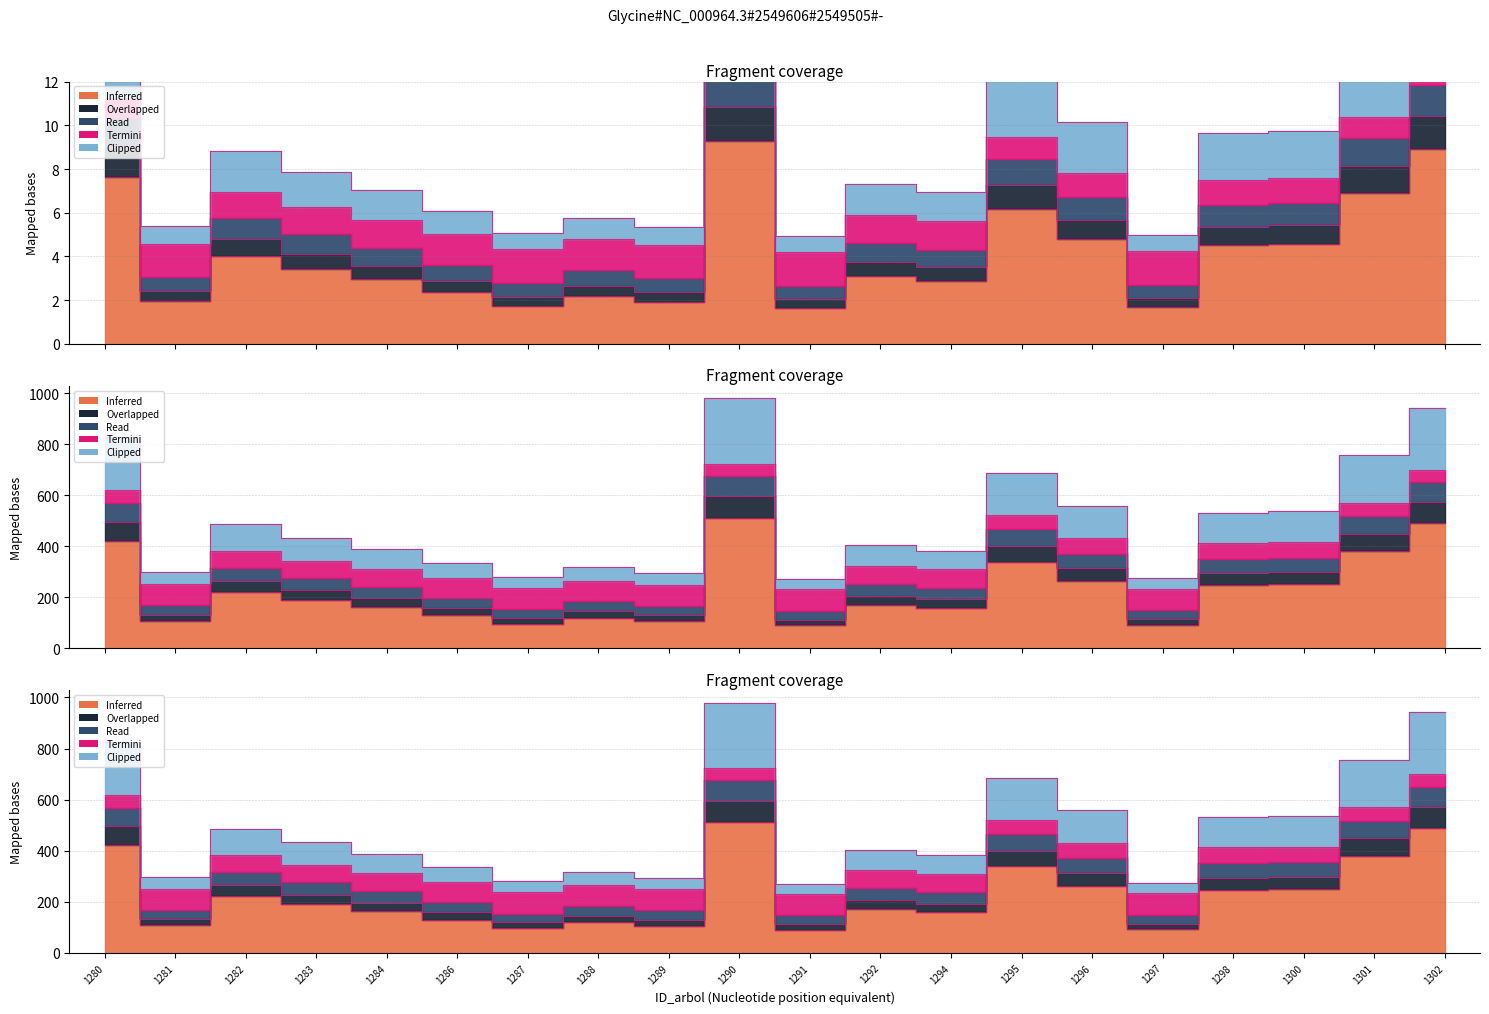

What is the value of the g point at the 11th from the left?

1.7